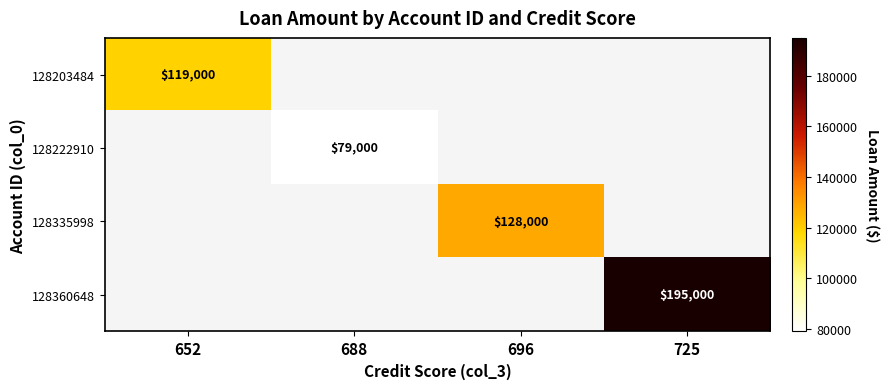

The value of 128203484 at 652 is 172395. True or false?

False